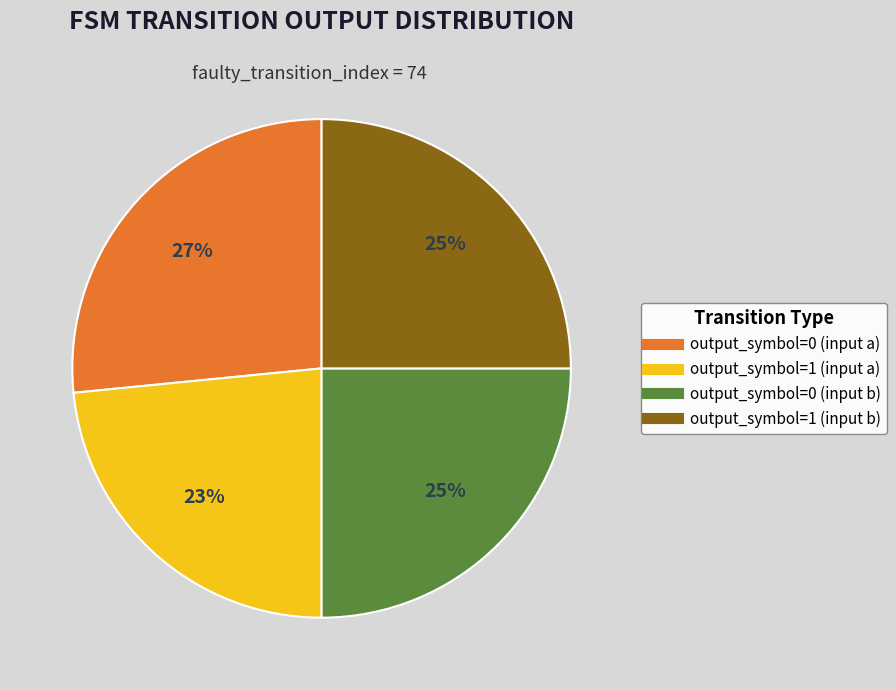

Do output_symbol=0 (input b) and output_symbol=0 (input a) together represent more than half of the pie?

Yes